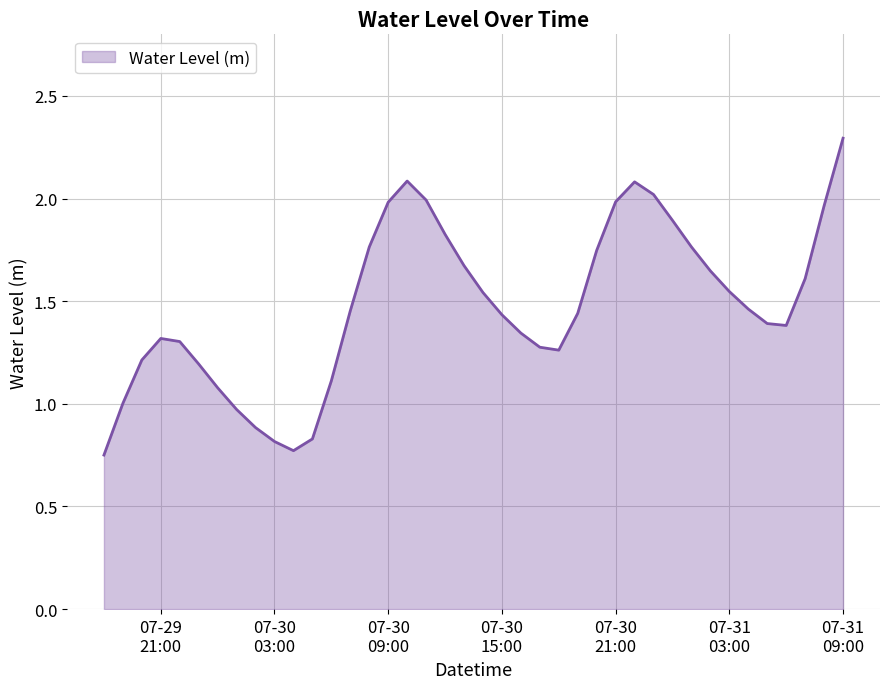

Is this an area chart (filled region under the line)?

Yes